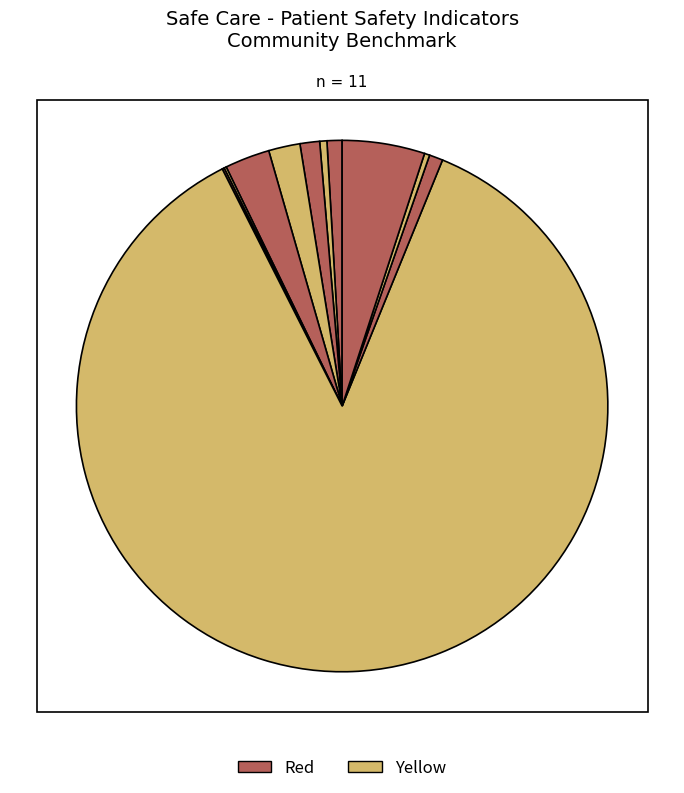

How many slices are in this pie chart?

11